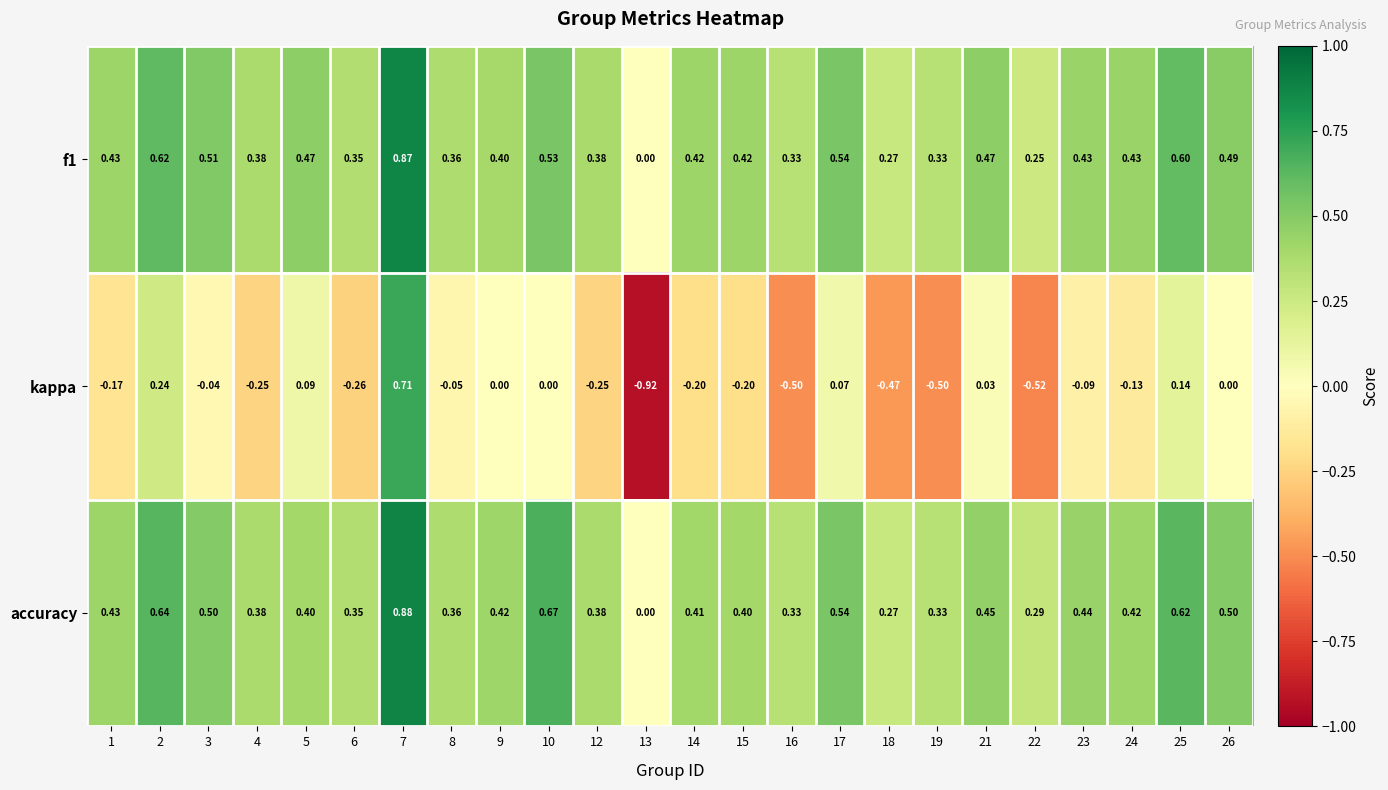

Which series has the widest spread of values?

kappa